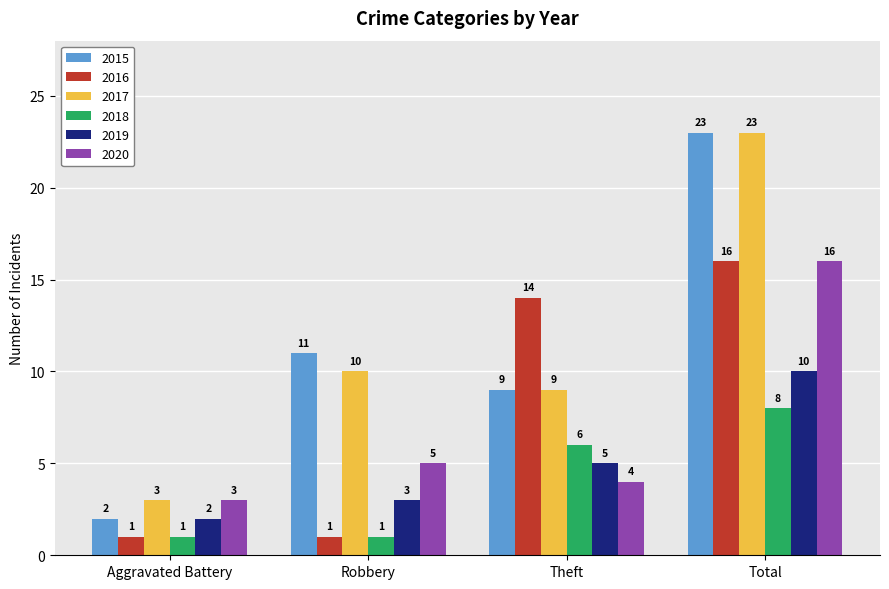

Read the 2016 value at Aggravated Battery.

1